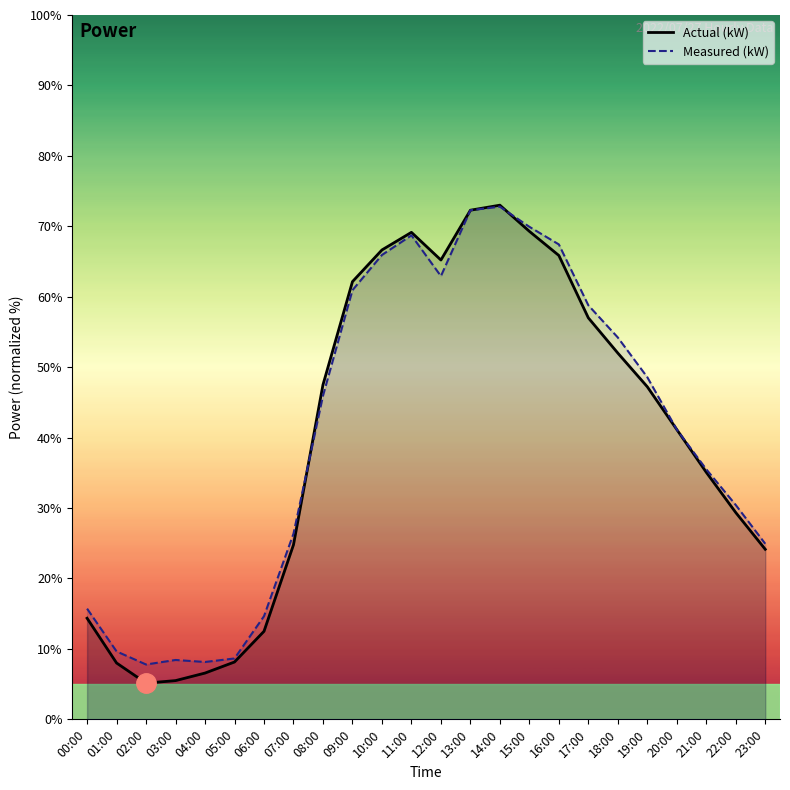

The value of Actual (kW) at 14:00 is 15.9. True or false?

False